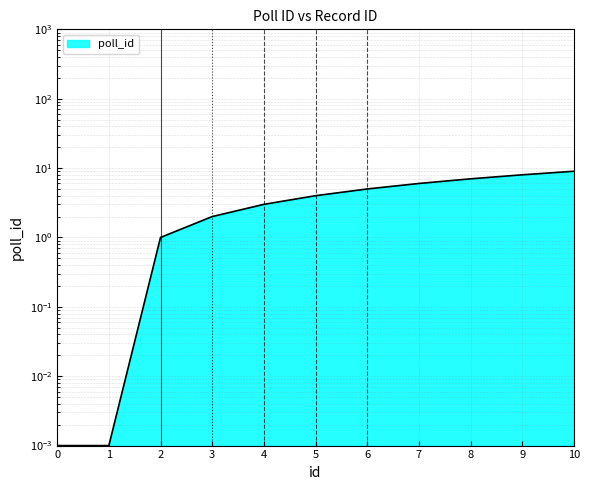

Reading right to left, extract all data points from this chart.

10=9.0	9=8.0	8=7.0	7=6.0	6=5.0	5=4.0	4=3.0	3=2.0	2=1.0	1=0.0	0=0.0